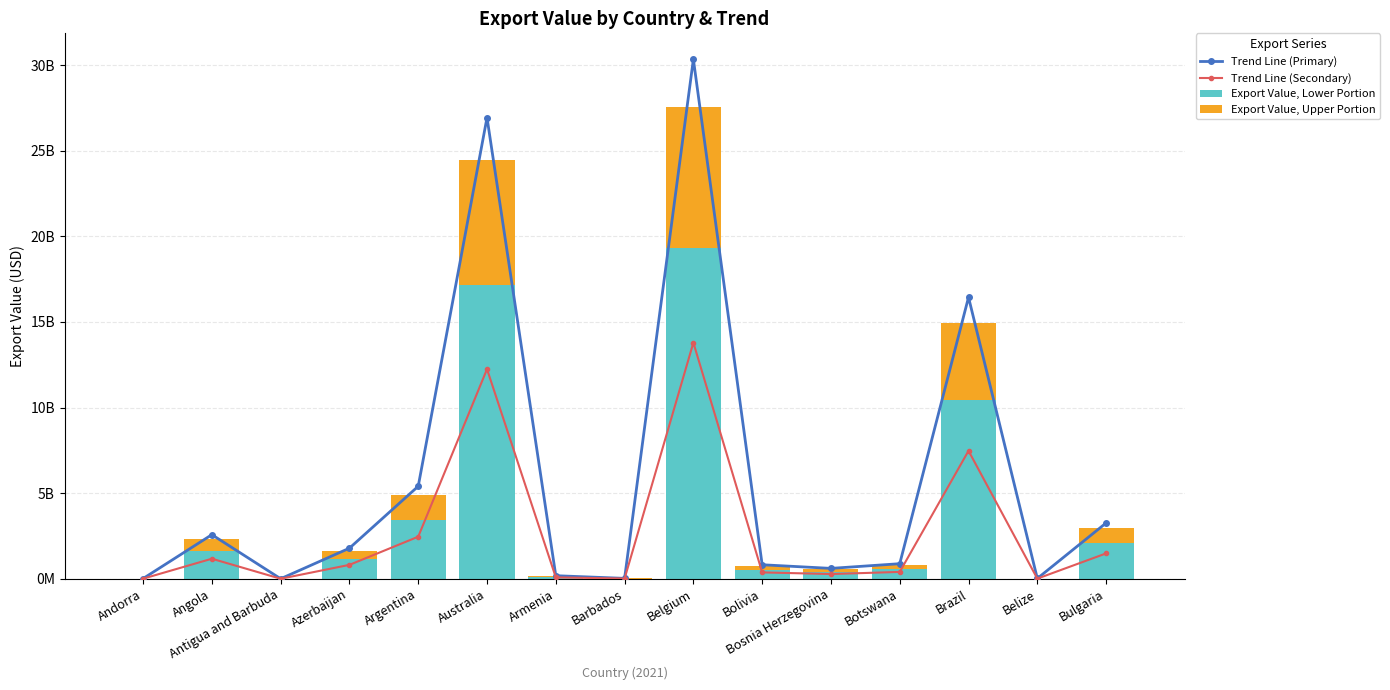

Reading left to right, list all the values displayed in this chart.

Trend Line (Primary): 11528196.1	2574868795.9	1338672.3	1786371584.6	5403199886.6	26936842809.3	178837261.5	22998966.7	30342017365.3	818097623.0	606253119.7	880000759.6	16442388603.3	16241966.7	3259112917.4
Trend Line (Secondary): 5240089.1	1170394907.2	608487.4	811987083.9	2455999948.4	12244019458.8	81289664.3	10454075.8	13791826075.1	371862555.9	275569599.9	400000345.3	7473813001.5	7382712.2	1481414962.5
Export Value, Lower Portion: 7336124.8	1638552870.1	851882.4	1136781917.5	3438399927.8	17141627242.3	113805530.1	14635706.0	19308556505.2	520607578.3	385797439.8	560000483.4	10463338202.1	10335797.0	2073980947.5
Export Value, Upper Portion: 3144053.5	702236944.3	365092.4	487192250.4	1473599969.1	7346411675.3	48773798.6	6272445.5	8275095645.1	223117533.5	165341759.9	240000207.2	4484287800.9	4429627.3	888848977.5